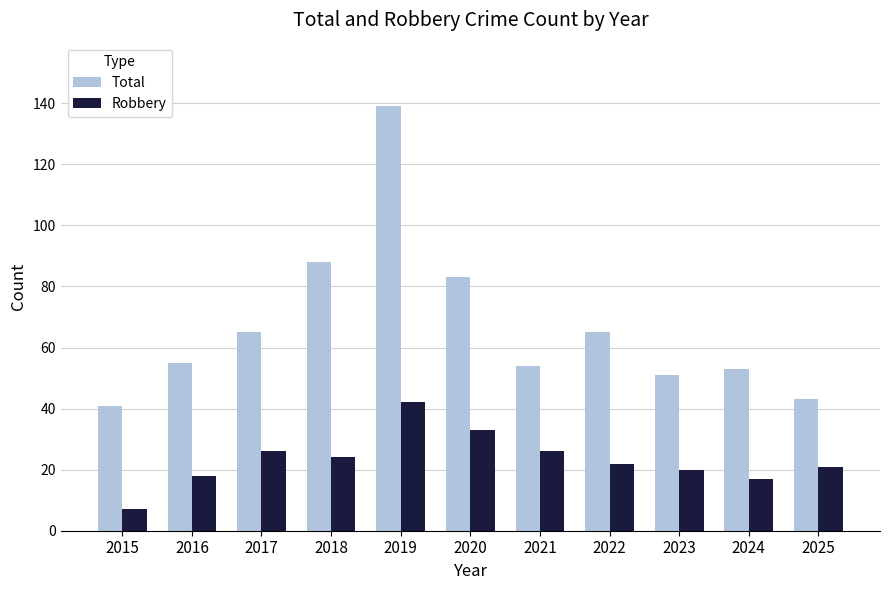

What are all the series names shown in the legend?

Total, Robbery